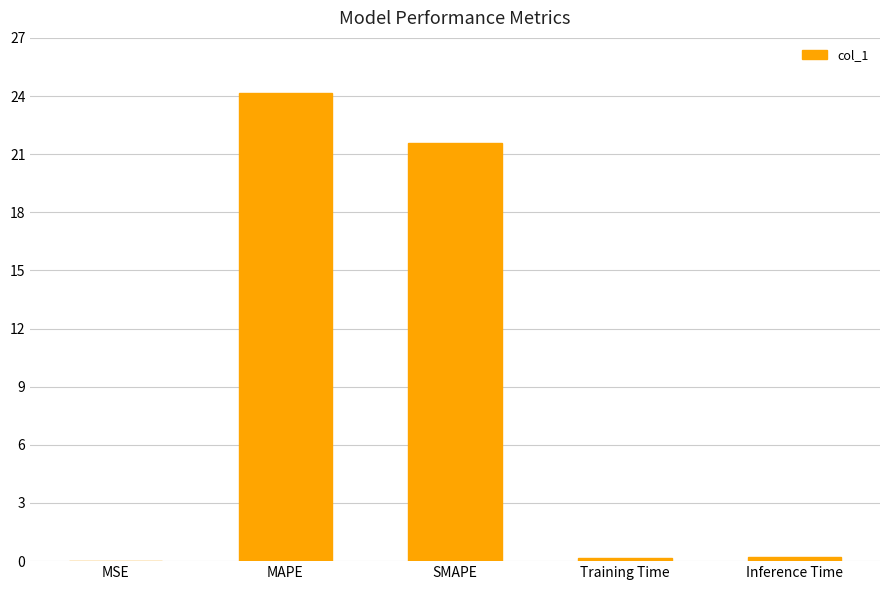

At which label is the value closest to 12?

SMAPE